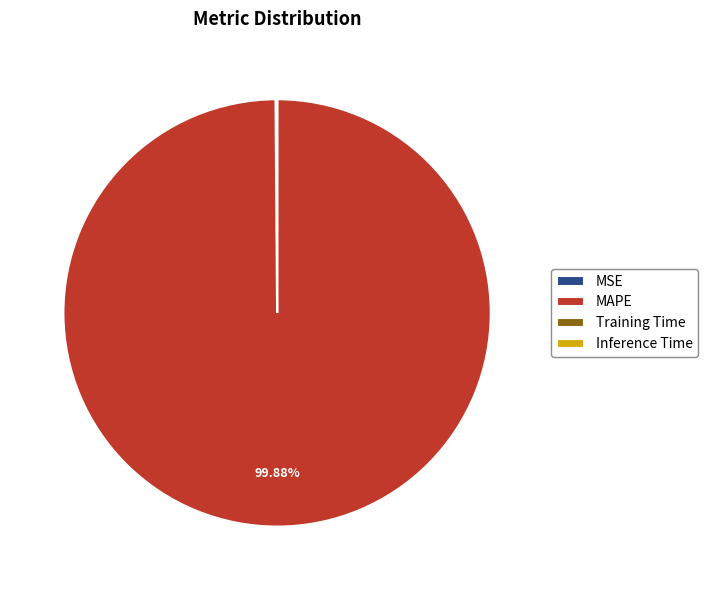

Which category has the biggest portion of the pie?

MAPE